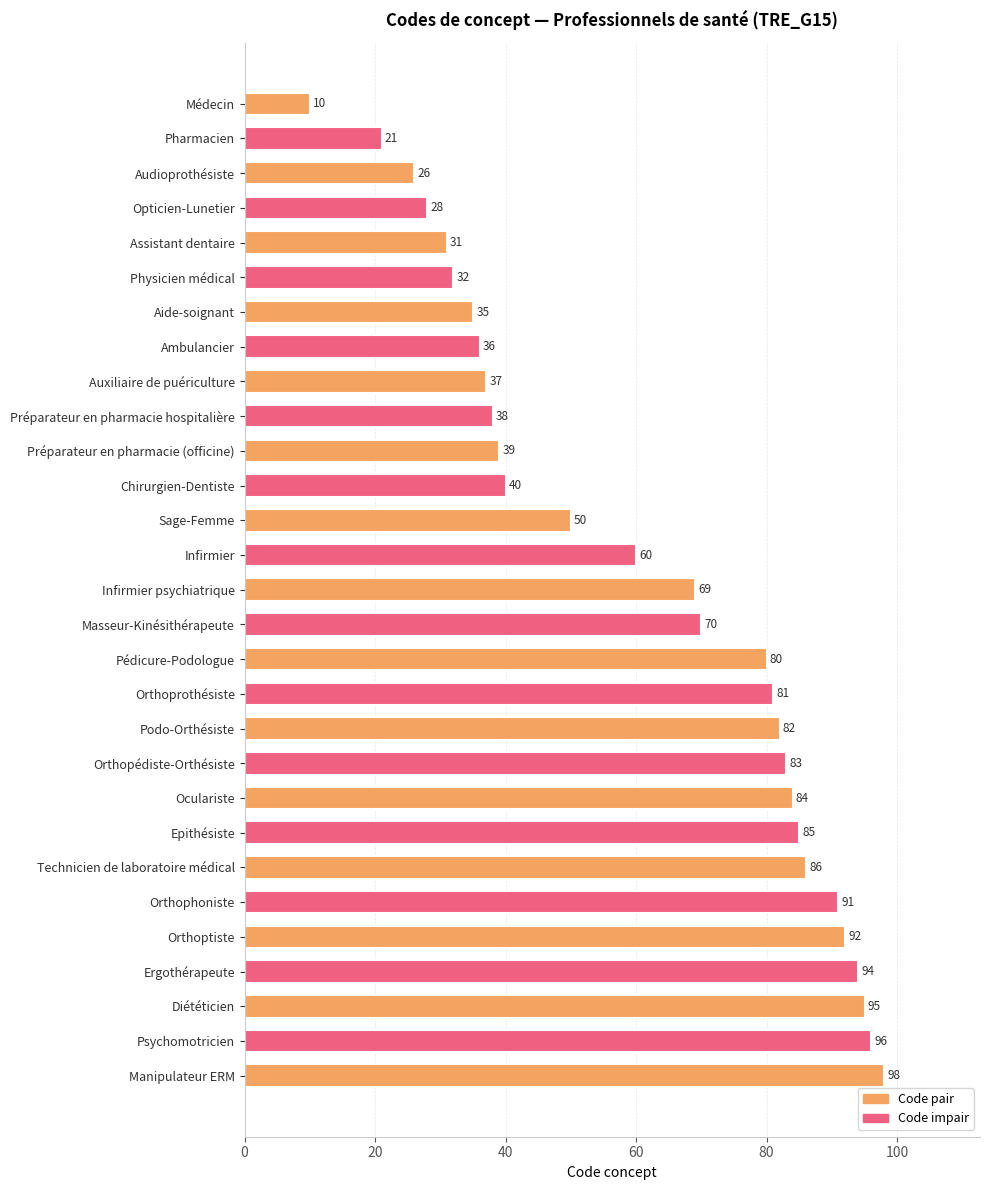

What is the difference between the second highest and minimum values?

86